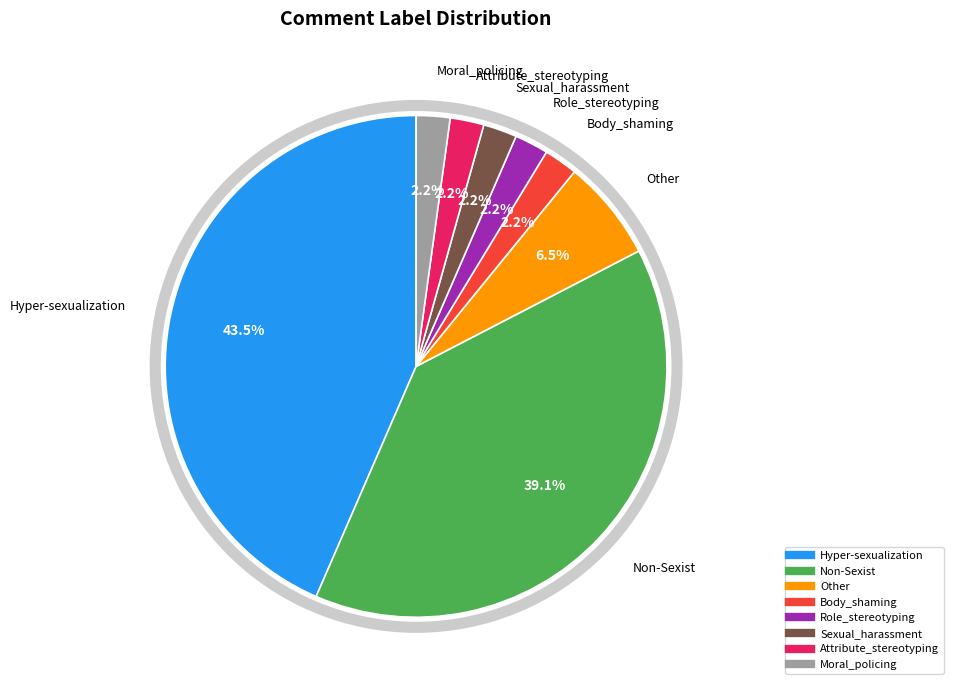

Does Hyper-sexualization account for over 50% of the chart?

No